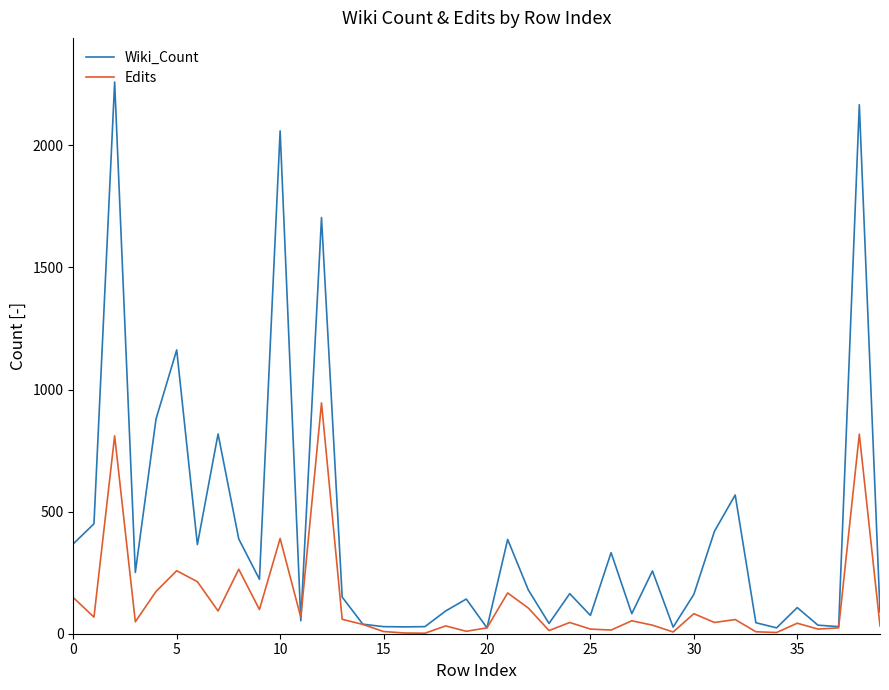

Rank the series by their maximum value, from highest to lowest.

Wiki_Count, Edits